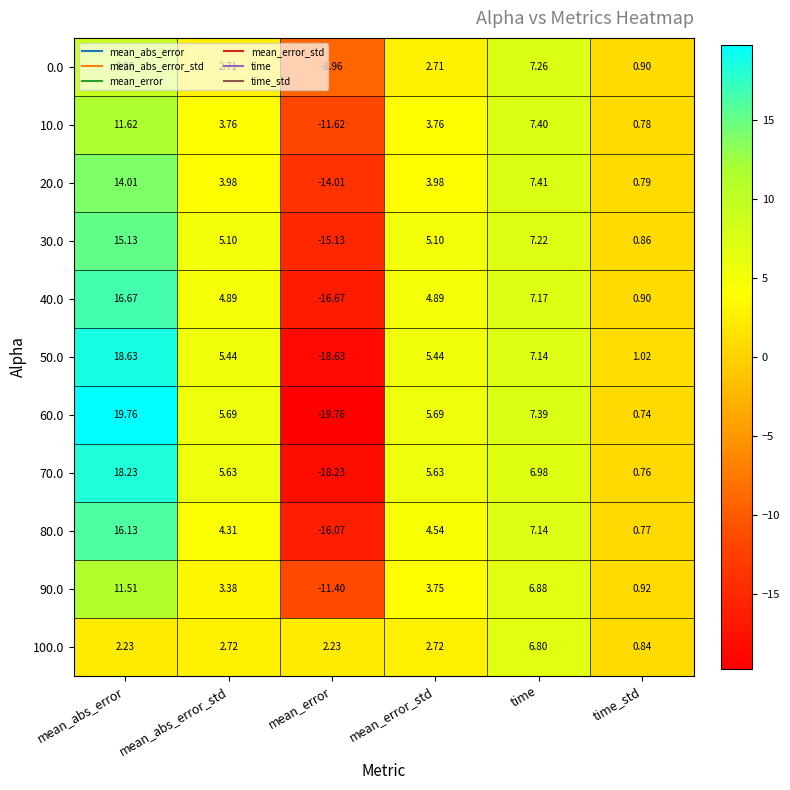

Is the value of 30.0 at mean_abs_error_std greater than the value of 0.0 at mean_abs_error_std?

Yes